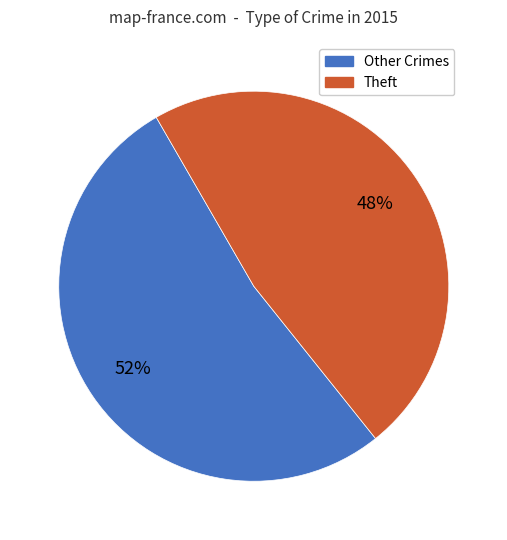

To the nearest percent, what is the average slice percentage?

50%